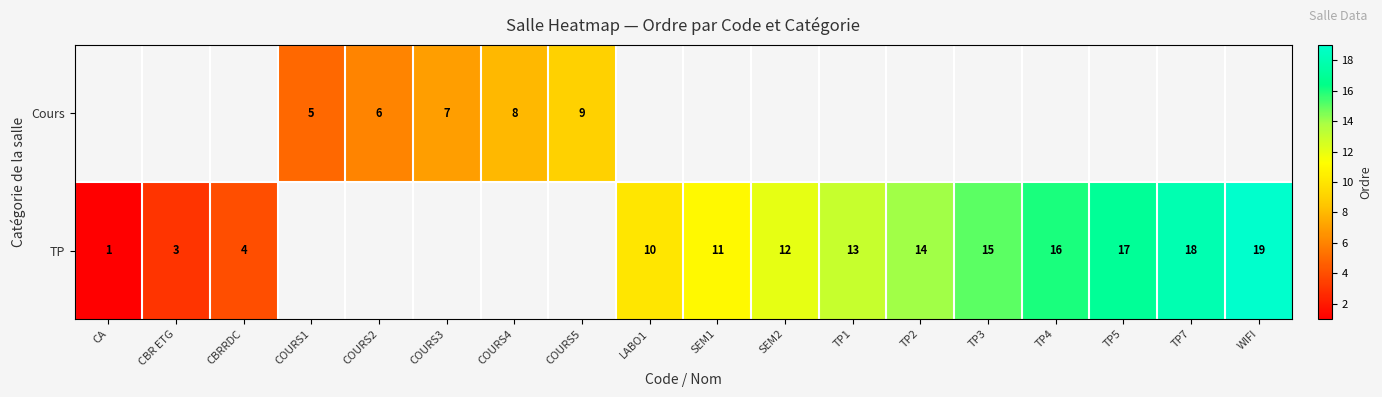

Is it true that TP equals 2 at CA?

False